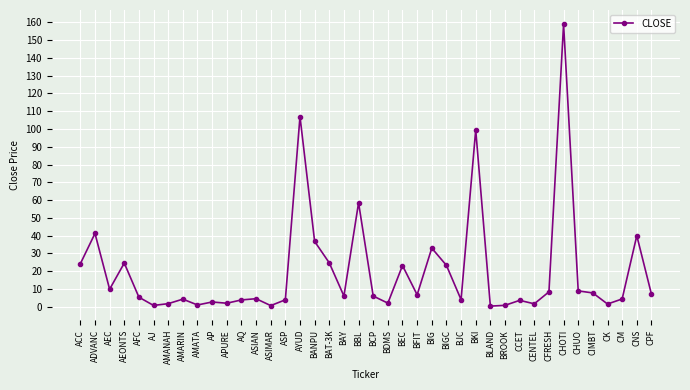

What is the change in value from BIGC to CHOTI?

+135.7